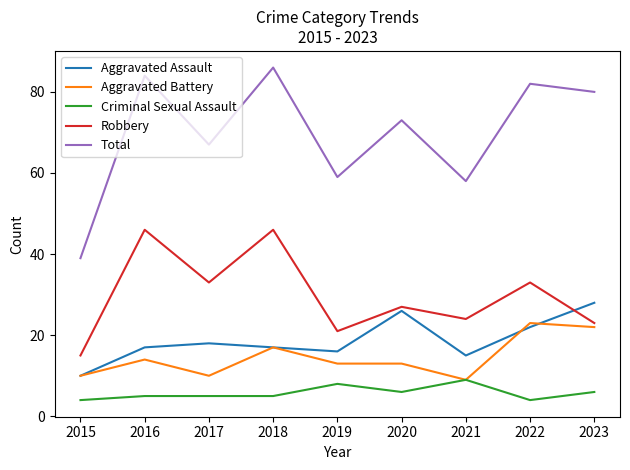

What is the approximate value of Robbery at 2018, to the nearest 5?

45